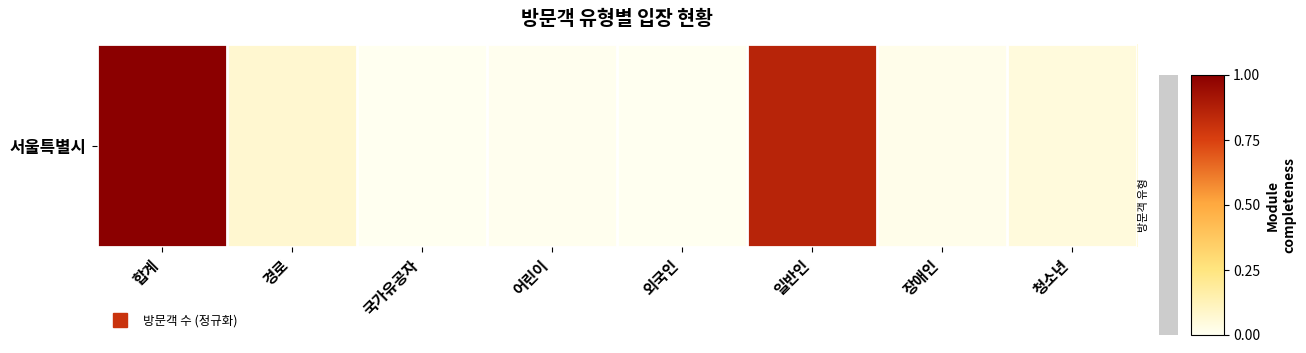

How many categories are shown in the chart?

8